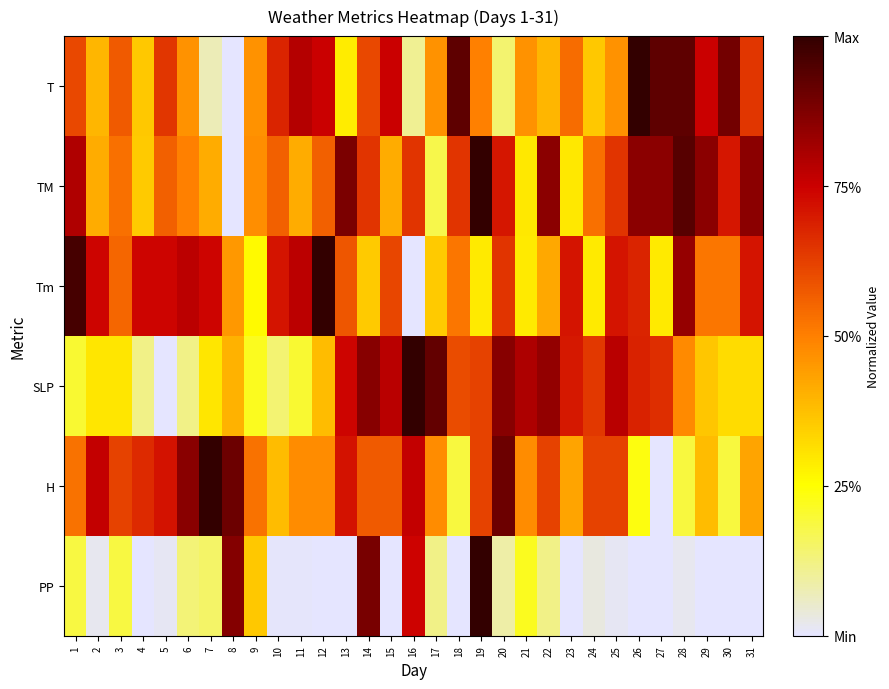

Reading left to right, list all the values displayed in this chart.

T: 1=0.6	2=0.4	3=0.6	4=0.4	5=0.6	6=0.5	7=0.1	8=0.0	9=0.5	10=0.7	11=0.8	12=0.8	13=0.3	14=0.6	15=0.8	16=0.1	17=0.5	18=0.9	19=0.5	20=0.1	21=0.5	22=0.4	23=0.5	24=0.4	25=0.5	26=1.0	27=0.9	28=0.9	29=0.8	30=0.9	31=0.6
TM: 1=0.8	2=0.4	3=0.5	4=0.4	5=0.6	6=0.5	7=0.4	8=0.0	9=0.5	10=0.6	11=0.4	12=0.6	13=0.9	14=0.6	15=0.4	16=0.6	17=0.2	18=0.6	19=1.0	20=0.7	21=0.3	22=0.9	23=0.3	24=0.5	25=0.6	26=0.9	27=0.9	28=0.9	29=0.9	30=0.7	31=0.9
Tm: 1=1.0	2=0.7	3=0.5	4=0.7	5=0.7	6=0.8	7=0.7	8=0.5	9=0.3	10=0.7	11=0.8	12=1.0	13=0.6	14=0.4	15=0.6	16=0.0	17=0.4	18=0.5	19=0.3	20=0.6	21=0.3	22=0.4	23=0.7	24=0.3	25=0.7	26=0.7	27=0.3	28=0.8	29=0.5	30=0.5	31=0.7
SLP: 1=0.2	2=0.3	3=0.3	4=0.1	5=0.0	6=0.1	7=0.3	8=0.4	9=0.2	10=0.1	11=0.2	12=0.4	13=0.7	14=0.9	15=0.8	16=1.0	17=0.9	18=0.6	19=0.6	20=0.9	21=0.8	22=0.8	23=0.7	24=0.6	25=0.8	26=0.7	27=0.7	28=0.5	29=0.4	30=0.3	31=0.3
H: 1=0.5	2=0.8	3=0.6	4=0.7	5=0.7	6=0.9	7=1.0	8=0.9	9=0.5	10=0.4	11=0.5	12=0.5	13=0.7	14=0.6	15=0.6	16=0.8	17=0.5	18=0.2	19=0.6	20=0.9	21=0.5	22=0.6	23=0.4	24=0.6	25=0.6	26=0.2	27=0.0	28=0.2	29=0.4	30=0.2	31=0.4
PP: 1=0.2	2=0.0	3=0.2	4=0.0	5=0.0	6=0.1	7=0.2	8=0.9	9=0.4	10=0.0	11=0.0	12=0.0	13=0.0	14=0.9	15=0.0	16=0.7	17=0.1	18=0.0	19=1.0	20=0.1	21=0.2	22=0.1	23=0.0	24=0.0	25=0.0	26=0.0	27=0.0	28=0.0	29=0.0	30=0.0	31=0.0